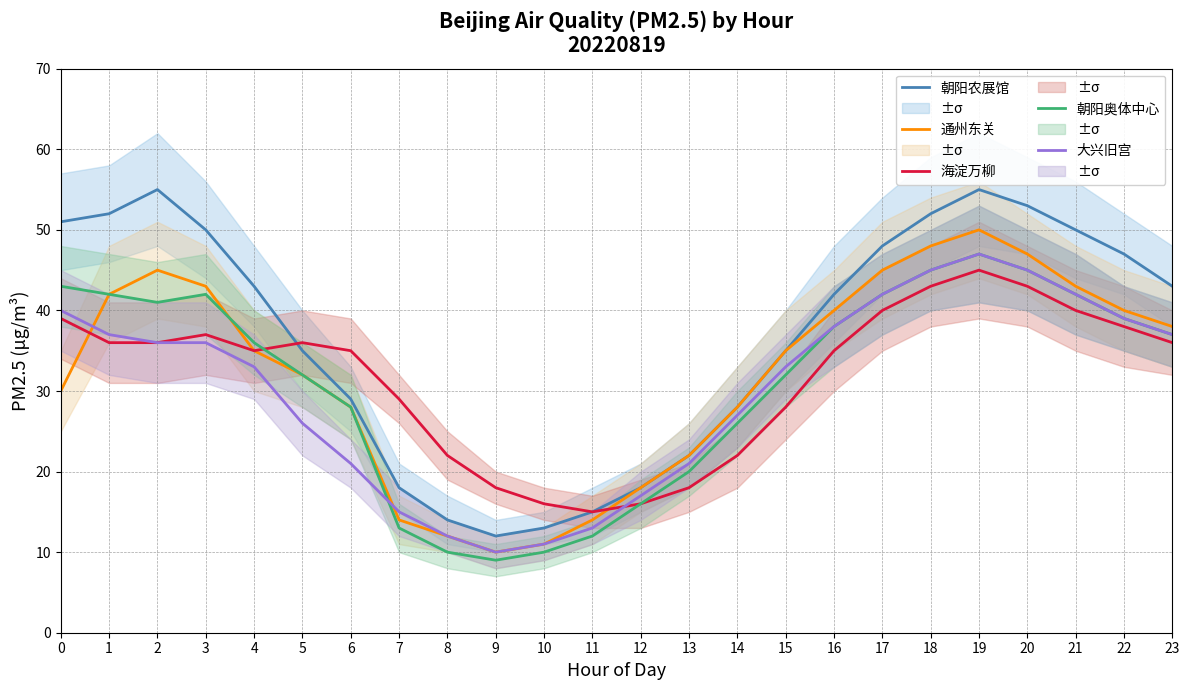

Reading left to right, extract all data points from this chart.

朝阳农展馆: 0=51	1=52	2=55	3=50	4=43	5=35	6=29	7=18	8=14	9=12	10=13	11=15	12=18	13=22	14=28	15=35	16=42	17=48	18=52	19=55	20=53	21=50	22=47	23=43
通州东关: 0=30	1=42	2=45	3=43	4=35	5=32	6=28	7=14	8=12	9=10	10=11	11=14	12=18	13=22	14=28	15=35	16=40	17=45	18=48	19=50	20=47	21=43	22=40	23=38
海淀万柳: 0=39	1=36	2=36	3=37	4=35	5=36	6=35	7=29	8=22	9=18	10=16	11=15	12=16	13=18	14=22	15=28	16=35	17=40	18=43	19=45	20=43	21=40	22=38	23=36
朝阳奥体中心: 0=43	1=42	2=41	3=42	4=36	5=32	6=28	7=13	8=10	9=9	10=10	11=12	12=16	13=20	14=26	15=32	16=38	17=42	18=45	19=47	20=45	21=42	22=39	23=37
大兴旧宫: 0=40	1=37	2=36	3=36	4=33	5=26	6=21	7=15	8=12	9=10	10=11	11=13	12=17	13=21	14=27	15=33	16=38	17=42	18=45	19=47	20=45	21=42	22=39	23=37